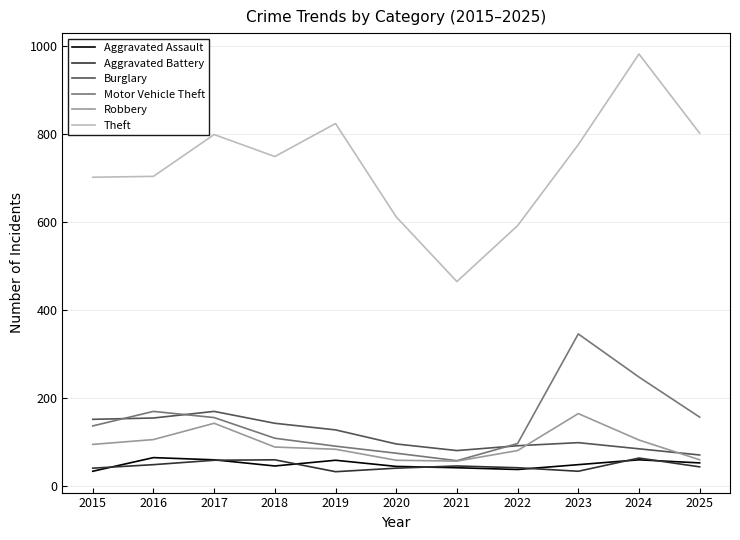

At which category does the chart reach its peak across all series?

2024